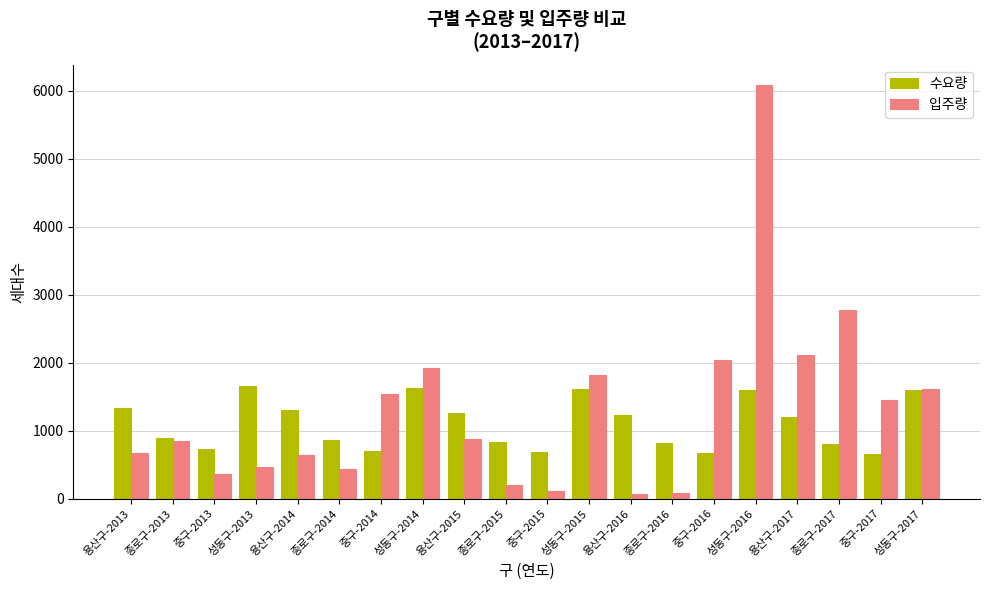

What is the difference between the maximum and second lowest values in the 입주량 series?

5991